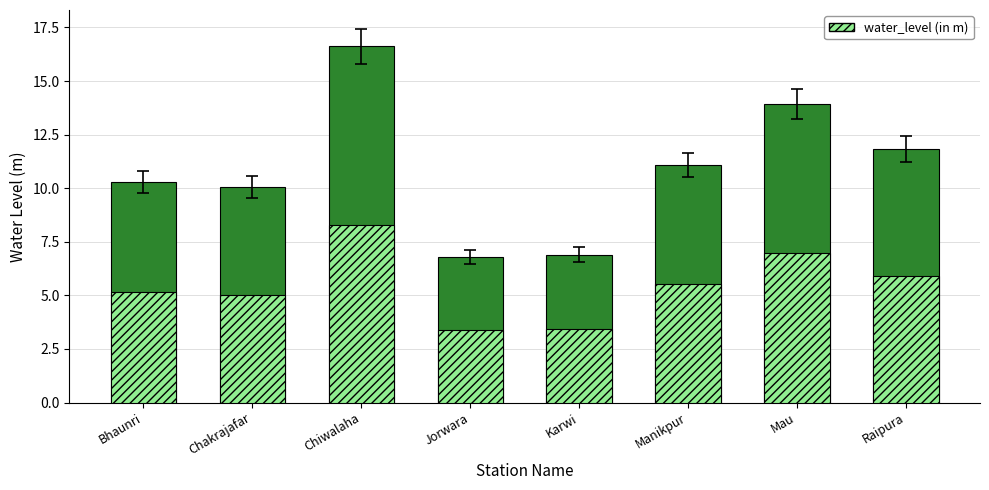

How many categories are shown in the chart?

8